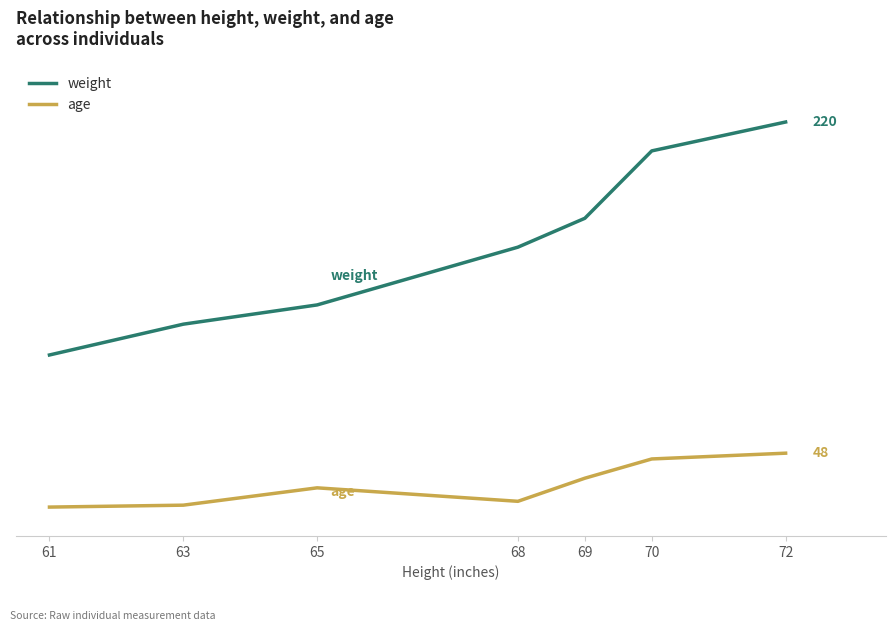

Where is age nearest to the value 34?

69